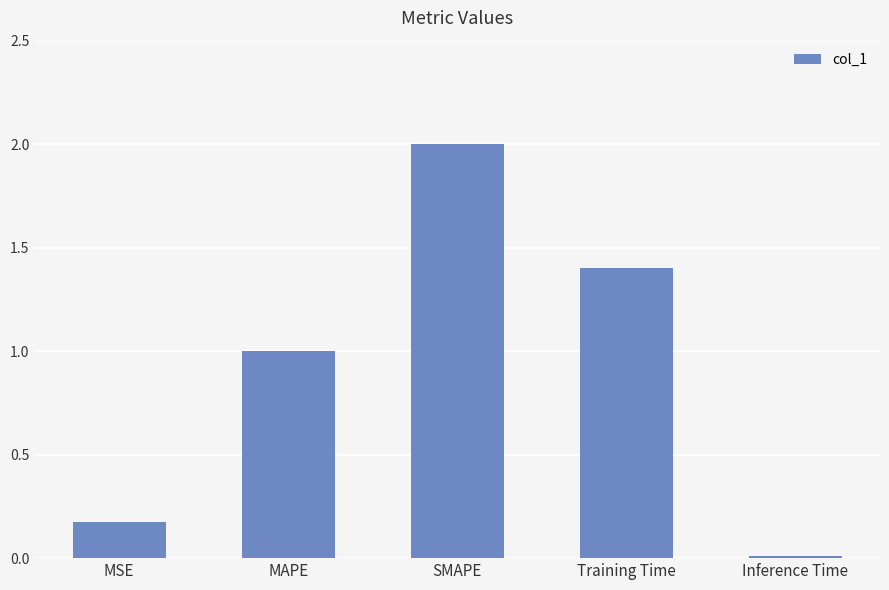

What is the change in value from MSE to Inference Time?

-0.2